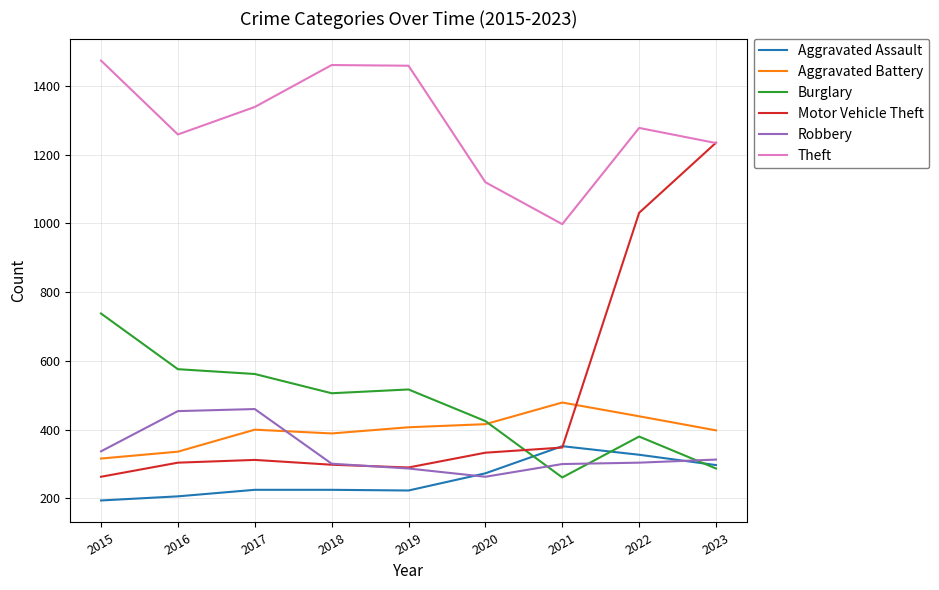

In Motor Vehicle Theft, how many points are lower than both neighbors (excluding endpoints)?

1